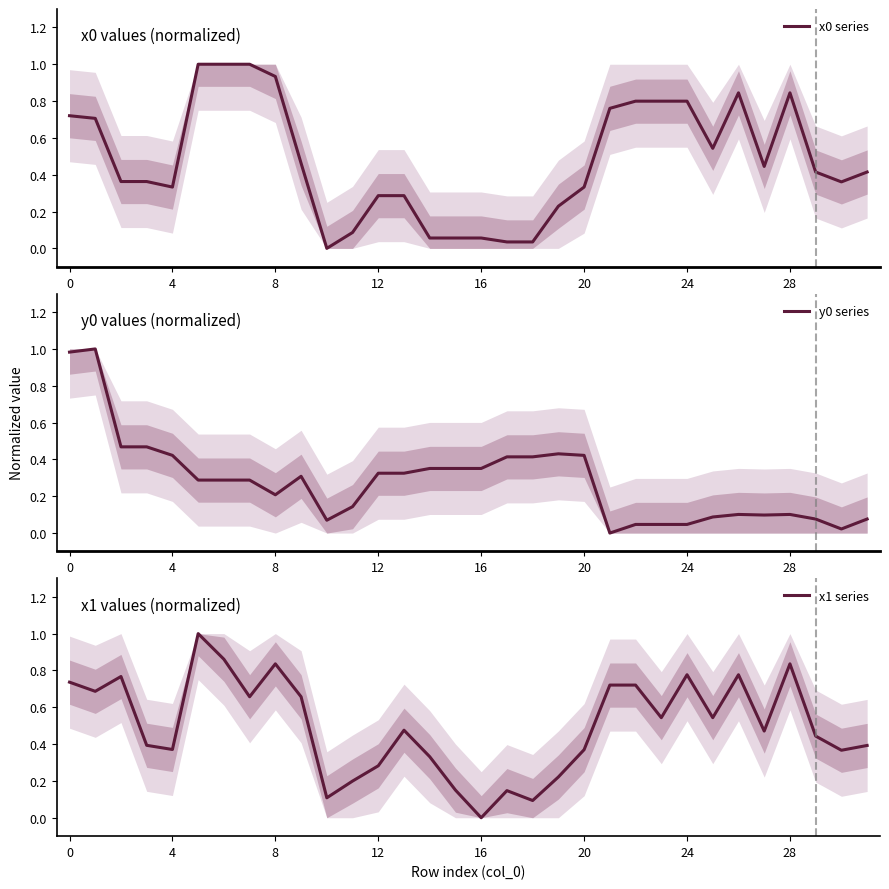

Between 8 and 16, which is larger?

8